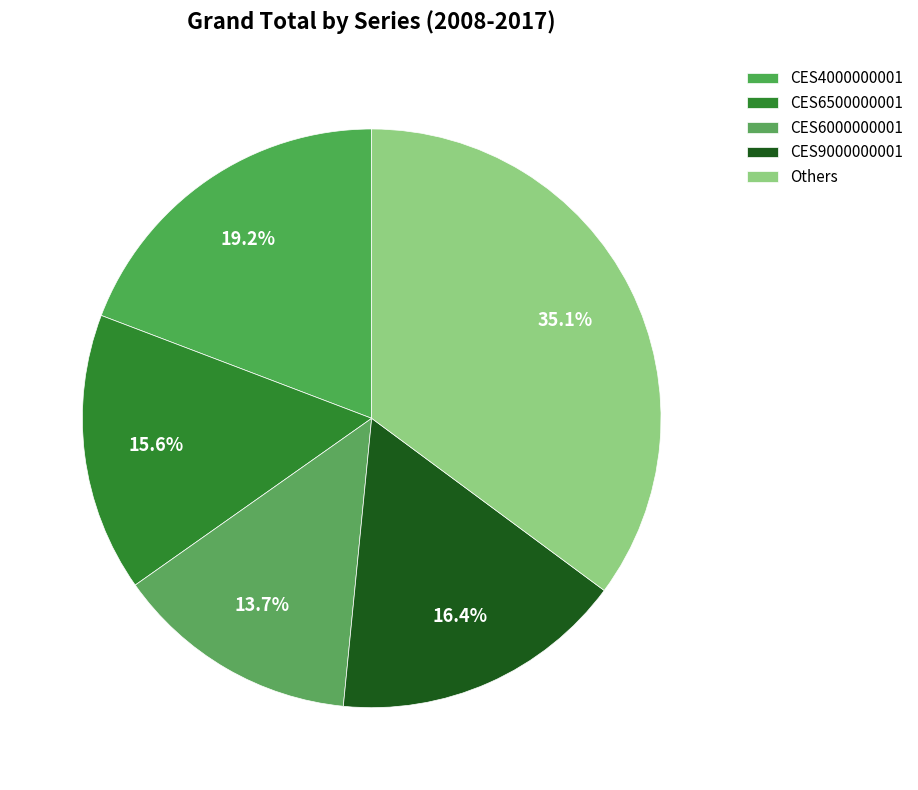

How many segments does this pie chart have?

5